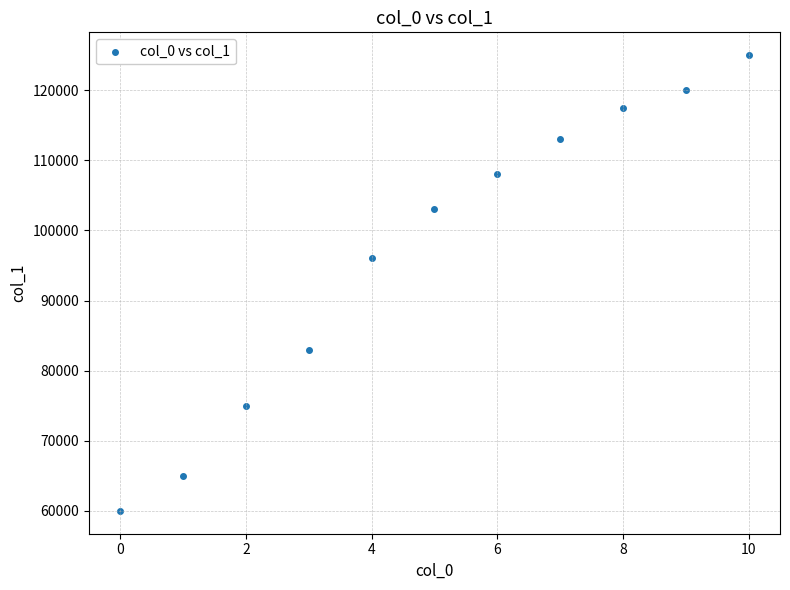

What Y value in the scatter plot is closest to 92500?

96000